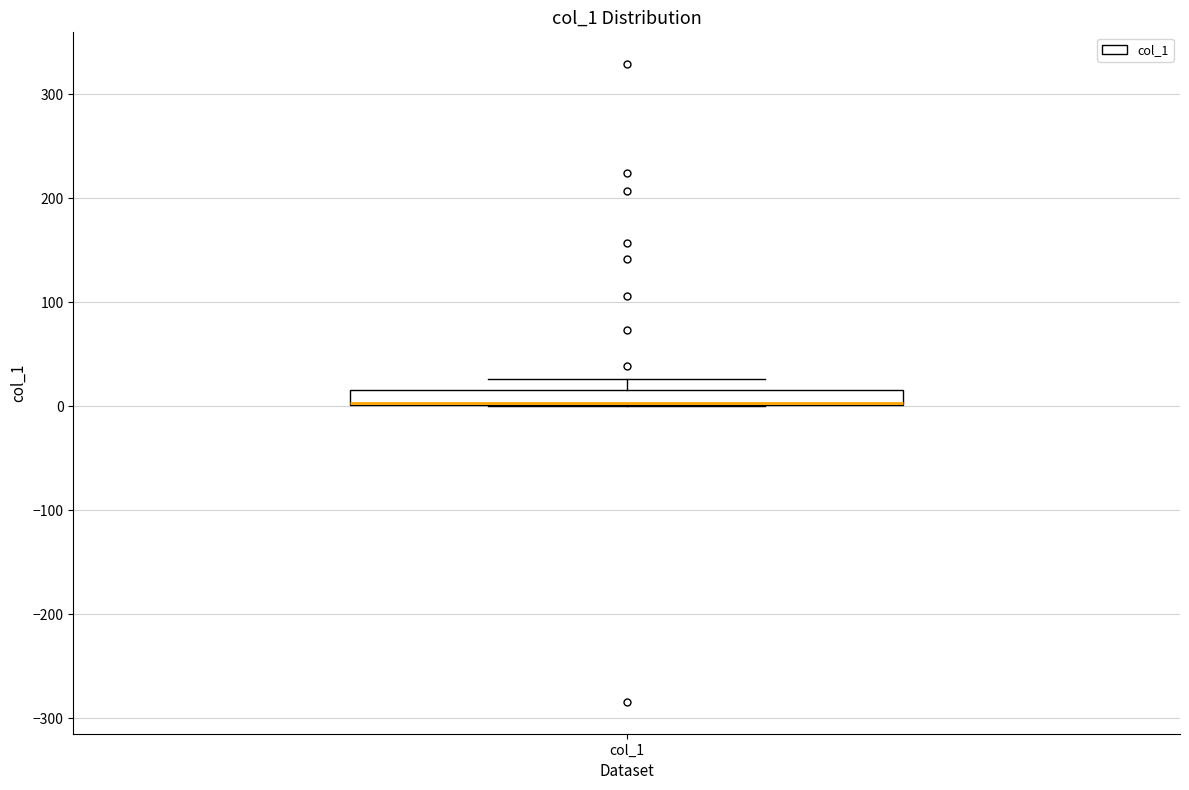

Where is the upper edge of the box for col_1 on the y-axis? The values are not printed on the chart, so give them approximately, as read against the axis.

20